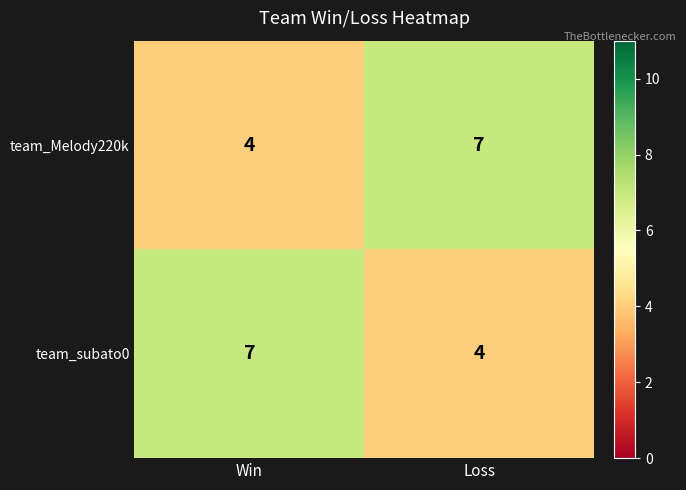

Where is team_subato0 nearest to the value 5?

Loss